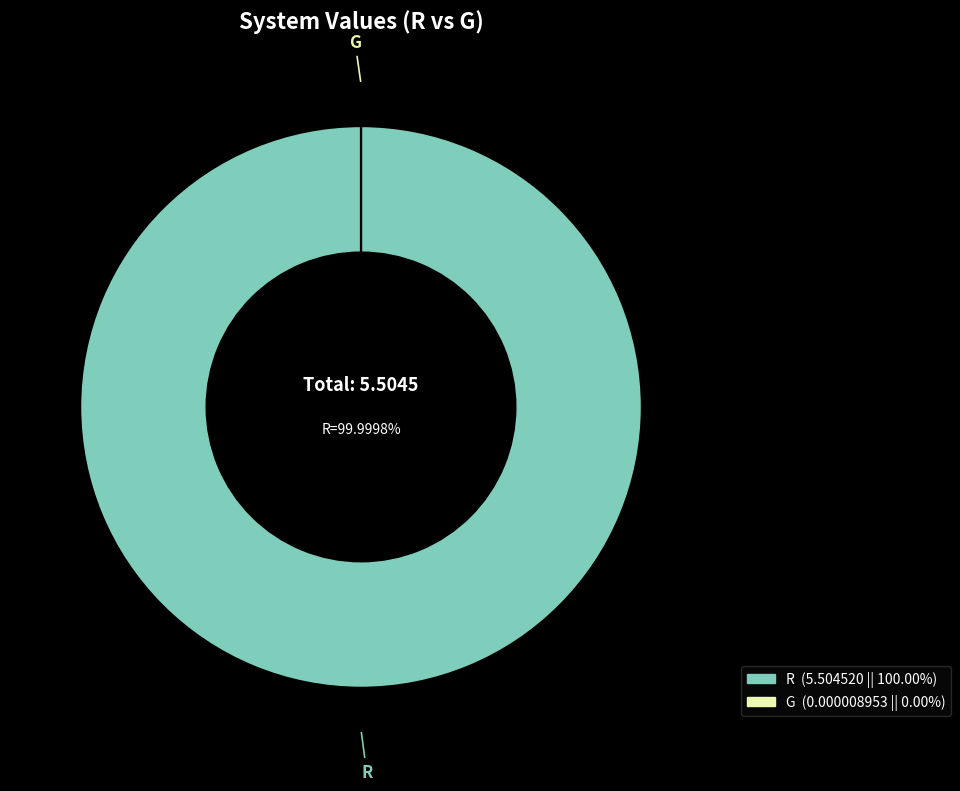

What is the largest slice in the pie chart?

R